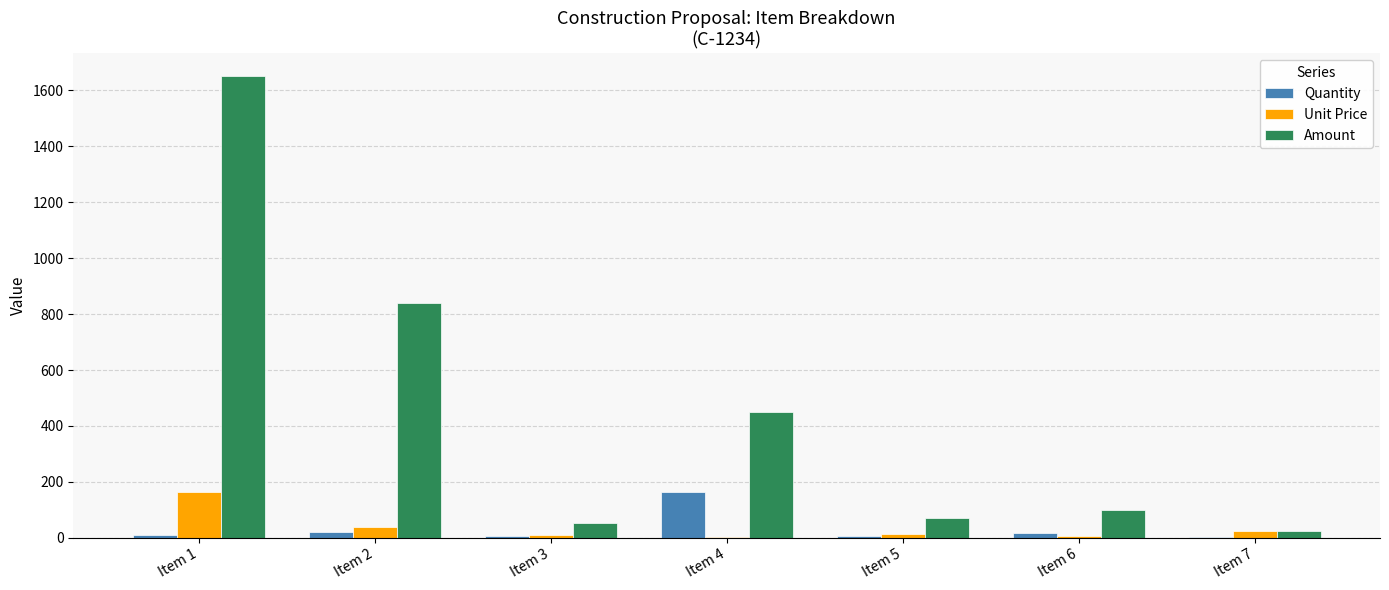

Does the chart contain stacked bars?

No